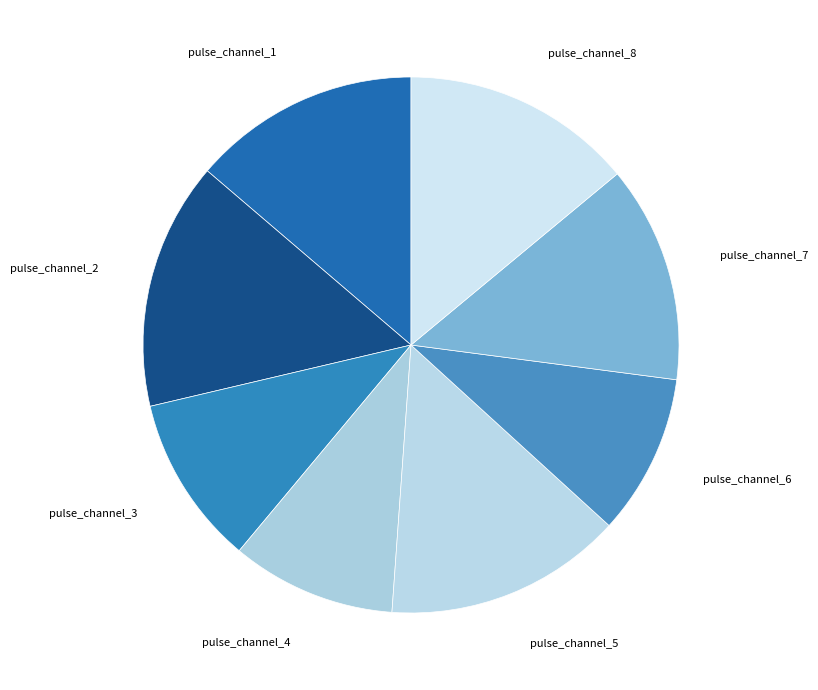

Which category has the biggest portion of the pie?

pulse_channel_2